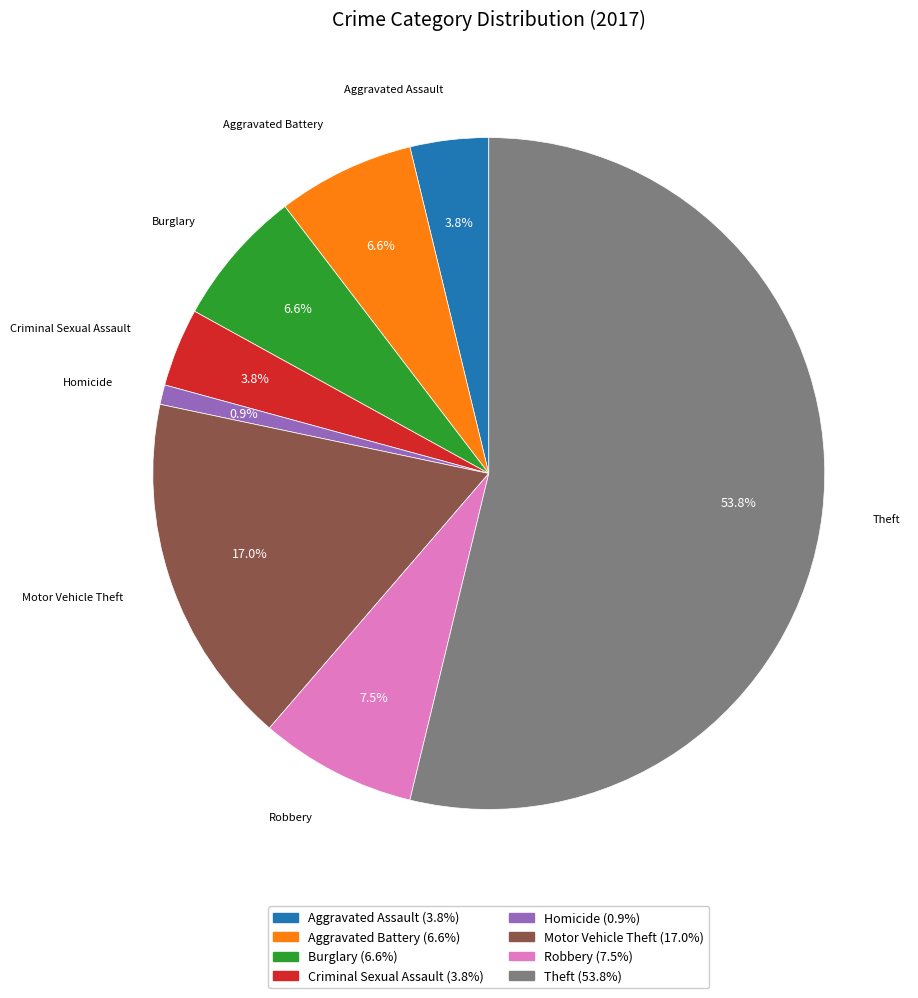

To the nearest percent, what portion does Criminal Sexual Assault represent?

4%